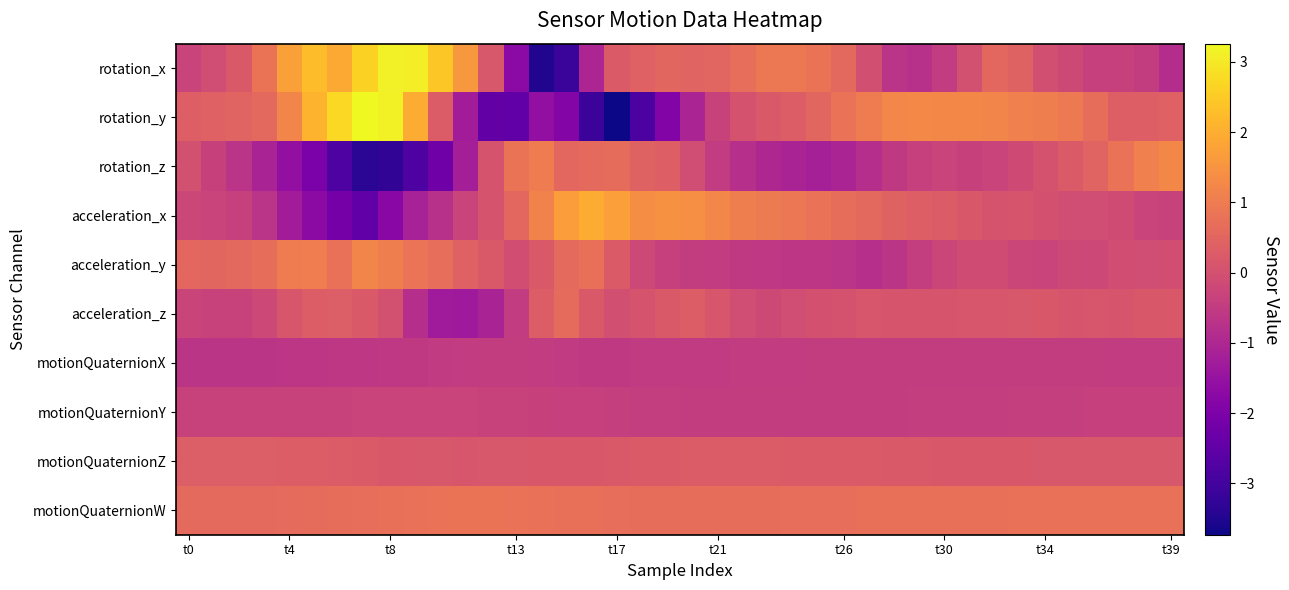

Rank the series by their maximum value, from highest to lowest.

rotation_y, rotation_x, acceleration_x, rotation_z, acceleration_y, motionQuaternionW, acceleration_z, motionQuaternionZ, motionQuaternionY, motionQuaternionX